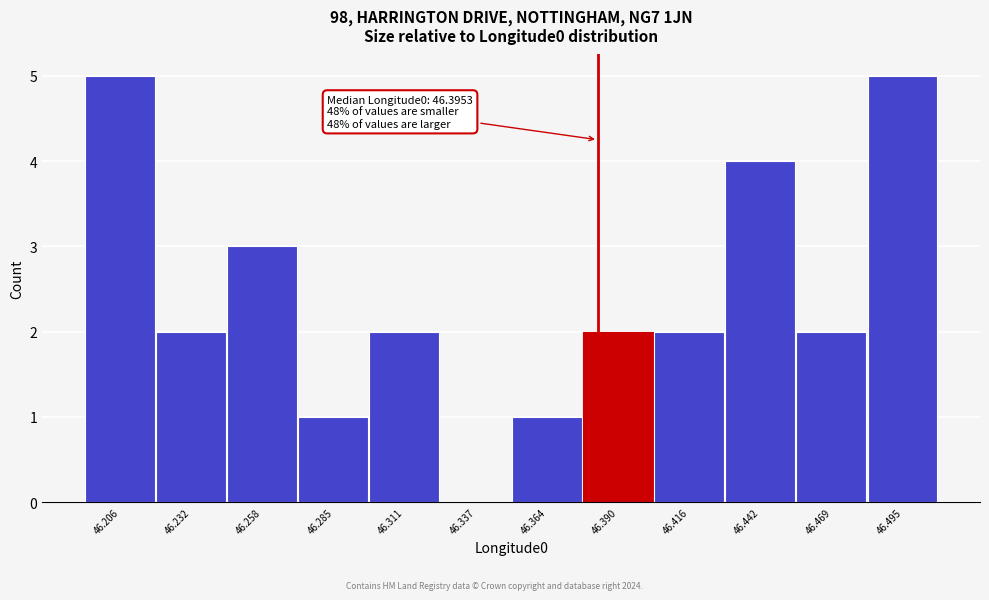

Reading left to right, what are all the values shown in this chart?

46.206=5	46.232=2	46.258=3	46.285=1	46.311=2	46.337=0	46.364=1	46.390=2	46.416=2	46.442=4	46.469=2	46.495=5